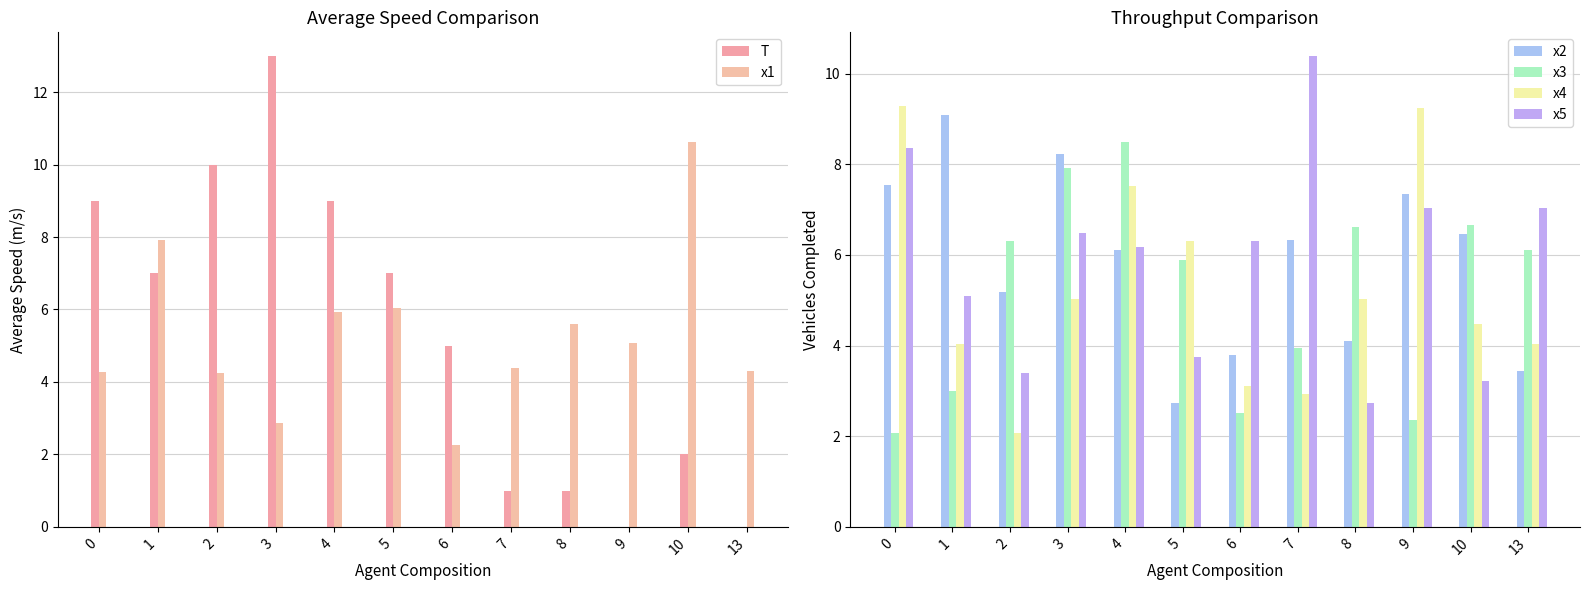

Rank the categories by T value from lowest to highest.

9, 13, 7, 8, 10, 6, 1, 5, 0, 4, 2, 3